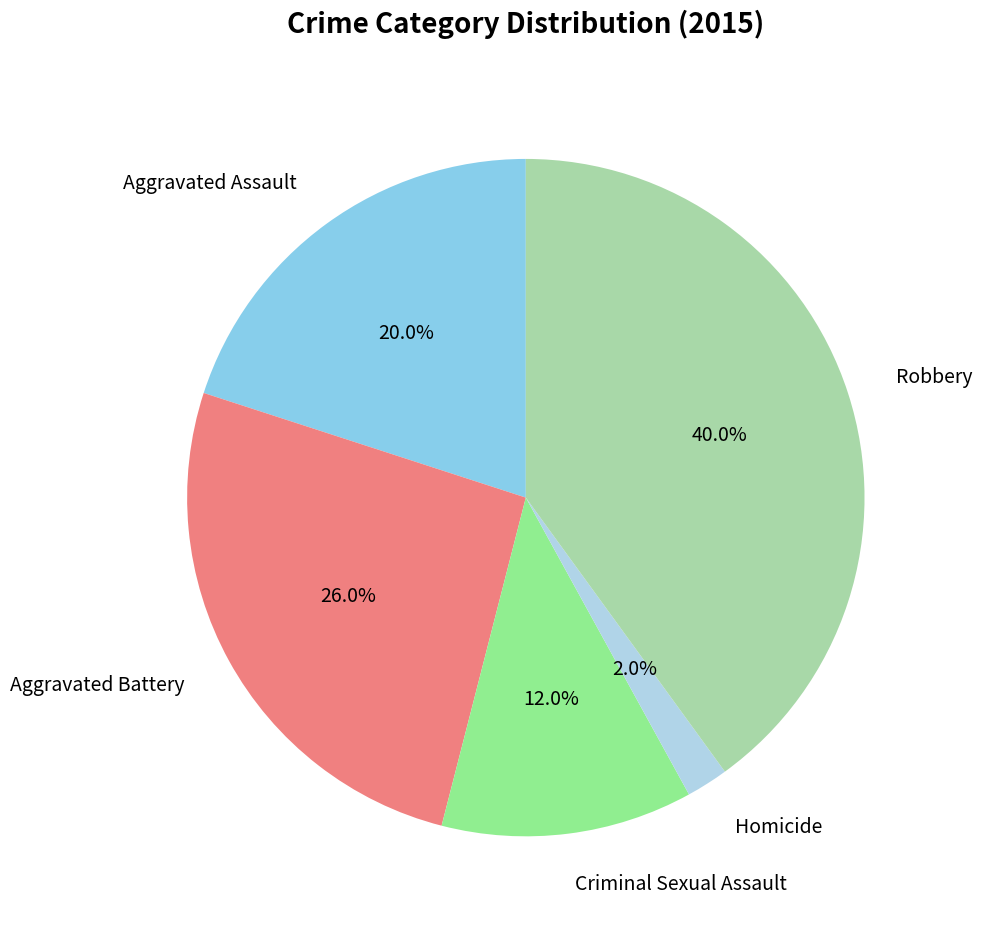

Does any single category account for the majority?

No